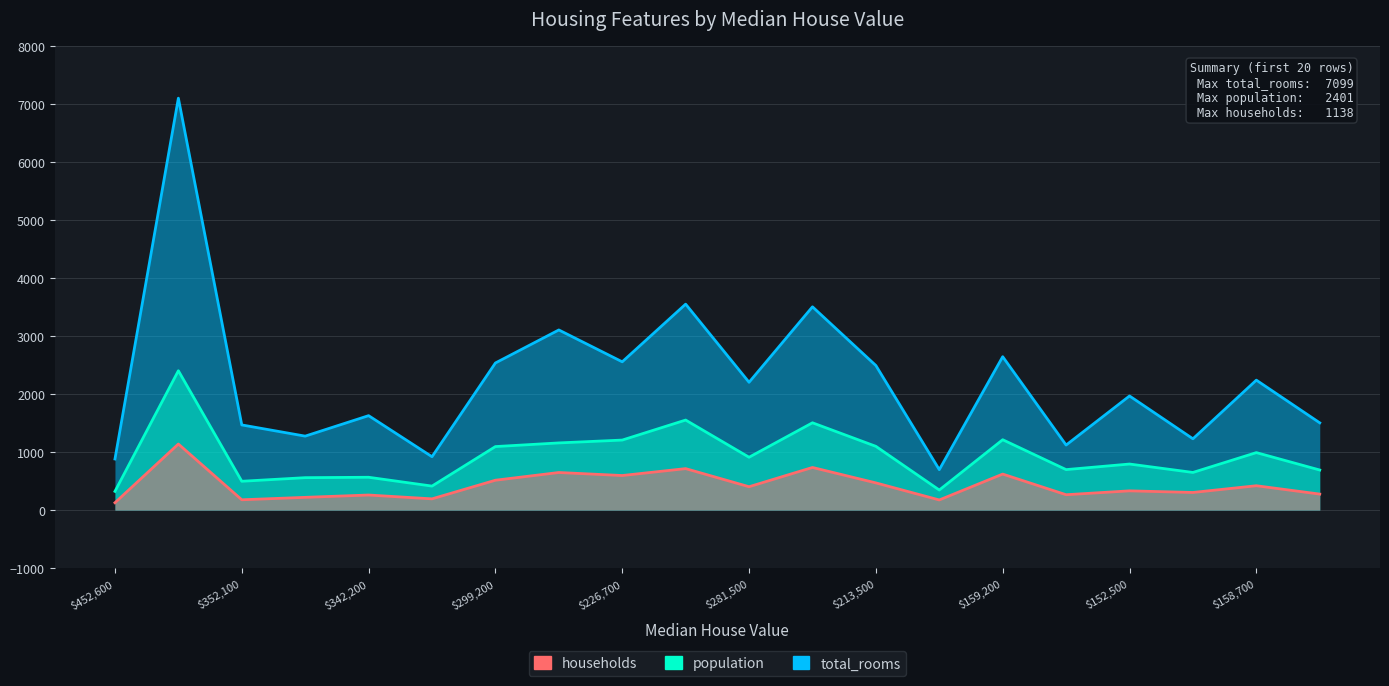

How many lines are shown in the chart?

3